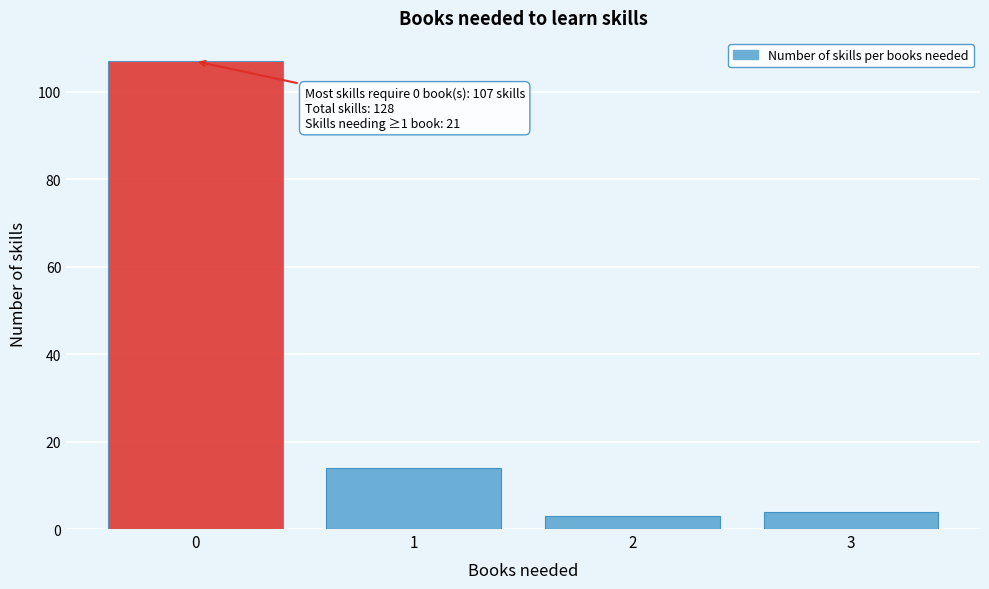

Reading right to left, transcribe all the data shown in this chart.

3=4	2=3	1=14	0=107